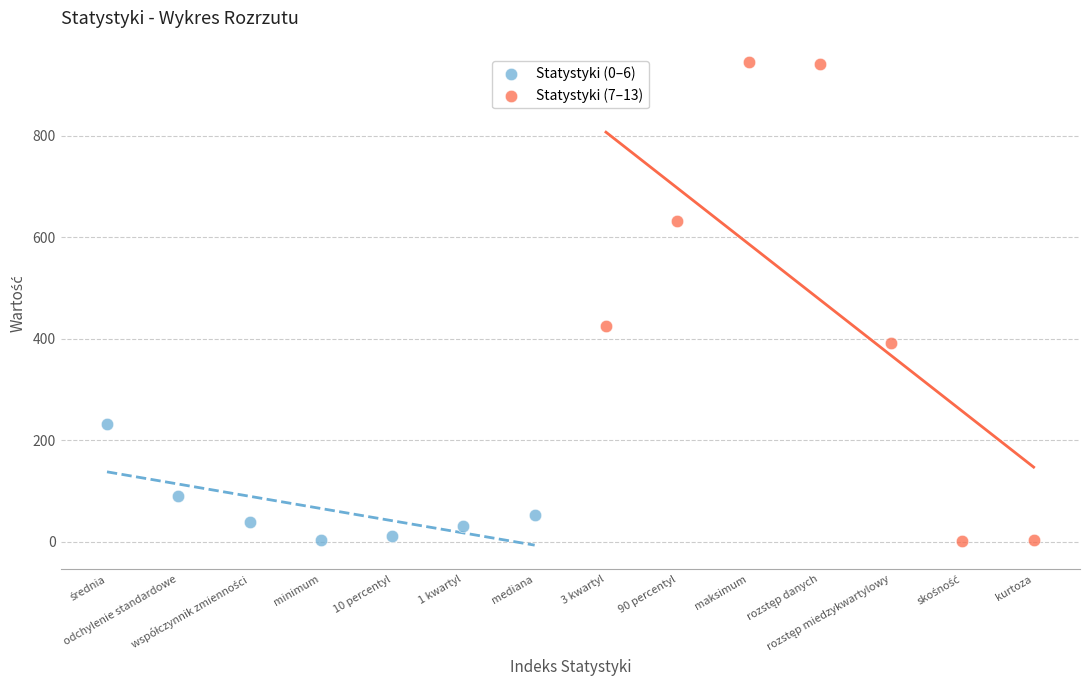

Which series contains the highest Y value?

Statystyki (7–13)